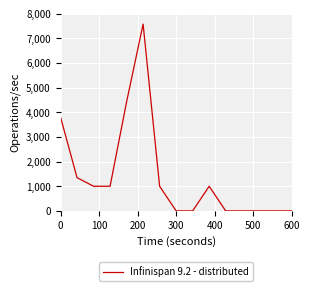

What is the maximum value shown in the chart?

7576.9